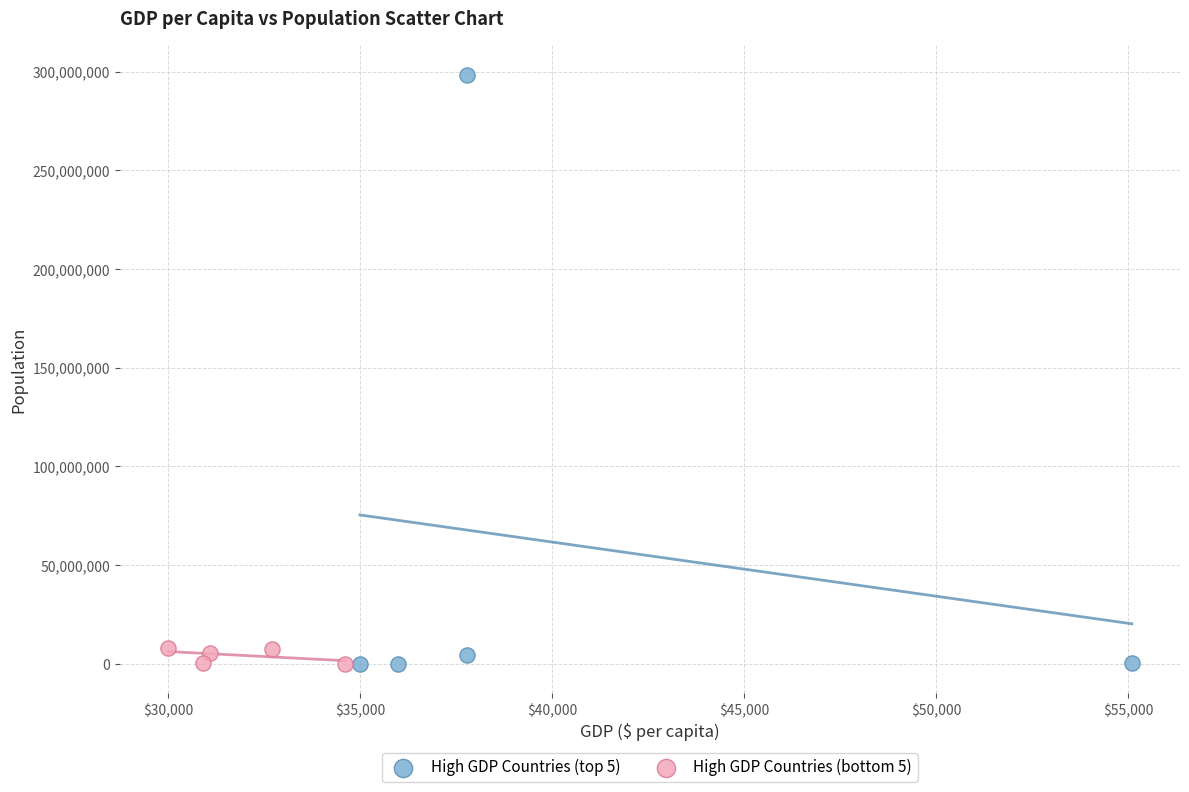

Which series has the largest Y range (max minus min)?

High GDP Countries (top 5)